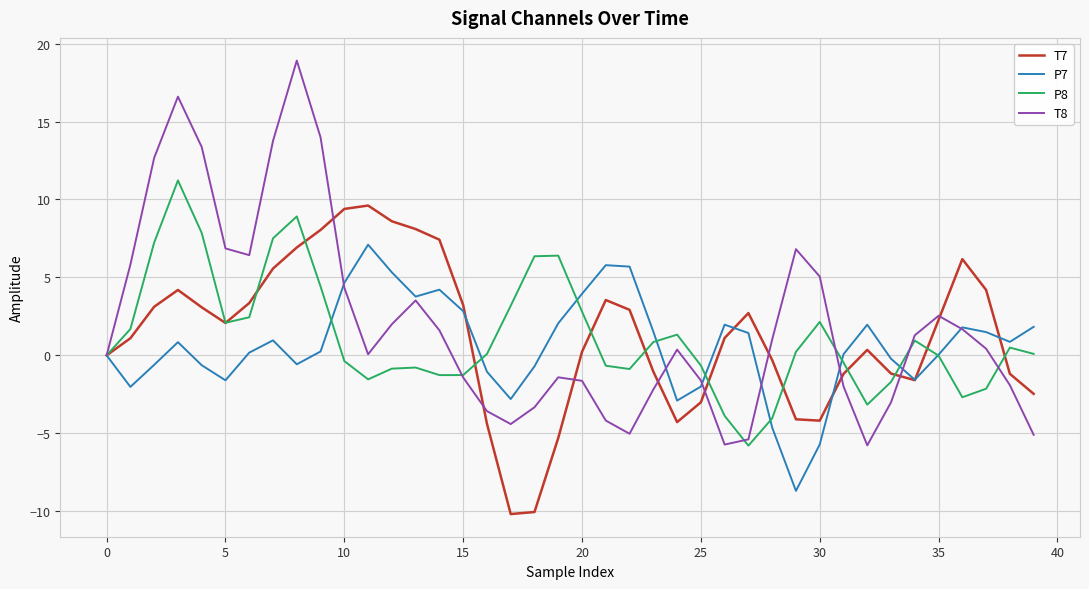

Which series has the largest range (max minus min)?

T8